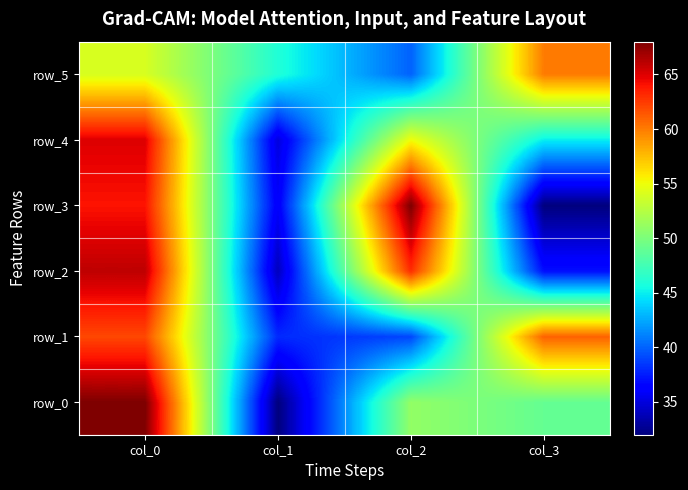

At col_0, list the series in order from largest to smallest.

row_0, row_2, row_4, row_3, row_1, row_5